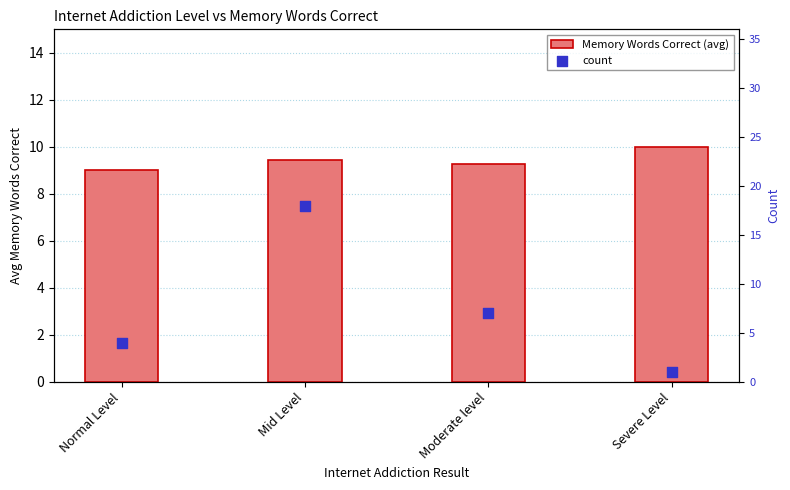

Which series reaches the maximum Y coordinate?

count